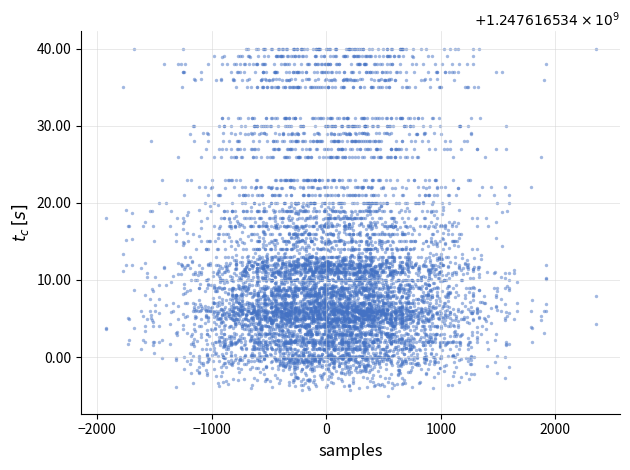

How many points are shown in the scatter plot?

8400